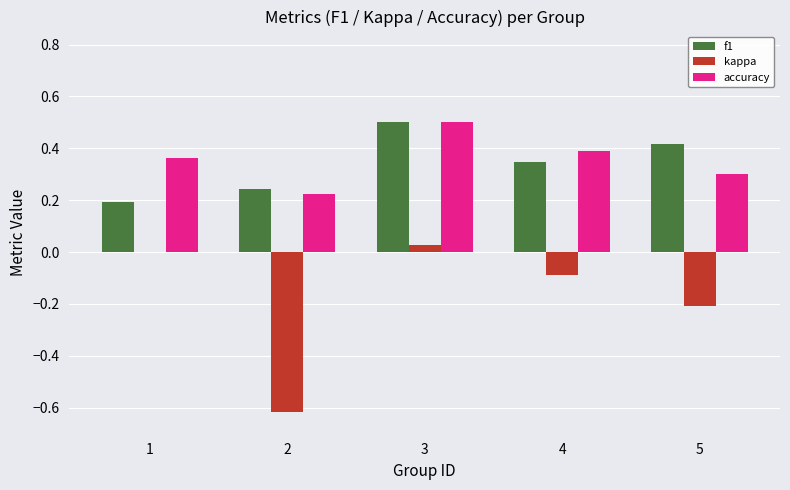

What is the greatest value displayed?

0.5